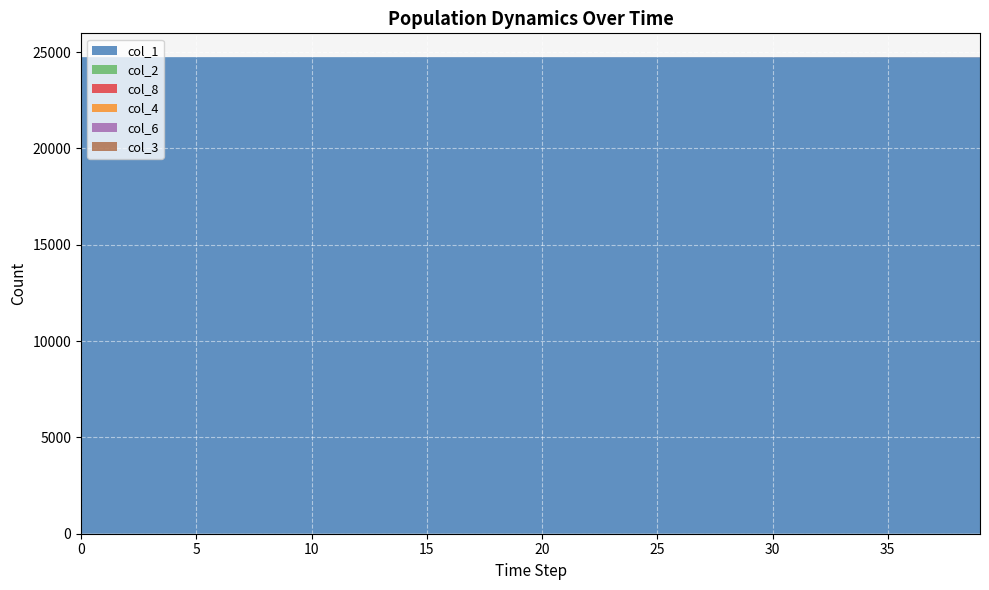

Reading left to right, extract all data points from this chart.

col_1: 0=24738.0	1=24738.0	2=24737.9	3=24737.9	4=24737.9	5=24737.9	6=24737.8	7=24737.8	8=24737.8	9=24737.8	10=24737.7	11=24737.7	12=24737.7	13=24737.6	14=24737.6	15=24737.5	16=24737.5	17=24737.4	18=24737.3	19=24737.2	20=24737.2	21=24737.1	22=24737.0	23=24736.8	24=24736.7	25=24736.6	26=24736.4	27=24736.2	28=24736.1	29=24735.8	30=24735.6	31=24735.3	32=24735.1	33=24734.8	34=24734.4	35=24734.0	36=24733.6	37=24733.1	38=24732.6	39=24732.0
col_2: 0=0.0	1=0.1	2=0.1	3=0.1	4=0.1	5=0.1	6=0.1	7=0.1	8=0.1	9=0.1	10=0.1	11=0.1	12=0.1	13=0.1	14=0.2	15=0.2	16=0.2	17=0.2	18=0.2	19=0.3	20=0.3	21=0.3	22=0.4	23=0.4	24=0.5	25=0.5	26=0.6	27=0.6	28=0.7	29=0.7	30=0.8	31=0.9	32=1.0	33=1.1	34=1.2	35=1.4	36=1.5	37=1.6	38=1.8	39=2.0
col_8: 0=0.0	1=0.0	2=0.0	3=0.0	4=0.0	5=0.0	6=0.0	7=0.1	8=0.1	9=0.1	10=0.1	11=0.1	12=0.1	13=0.2	14=0.2	15=0.2	16=0.2	17=0.3	18=0.3	19=0.3	20=0.4	21=0.4	22=0.5	23=0.6	24=0.6	25=0.7	26=0.8	27=0.9	28=1.0	29=1.1	30=1.2	31=1.3	32=1.5	33=1.6	34=1.8	35=2.0	36=2.2	37=2.5	38=2.8	39=3.0
col_4: 0=0.0	1=0.0	2=0.0	3=0.0	4=0.0	5=0.0	6=0.0	7=0.0	8=0.0	9=0.0	10=0.0	11=0.0	12=0.0	13=0.0	14=0.0	15=0.0	16=0.1	17=0.1	18=0.1	19=0.1	20=0.1	21=0.1	22=0.1	23=0.1	24=0.1	25=0.1	26=0.1	27=0.1	28=0.2	29=0.2	30=0.2	31=0.2	32=0.2	33=0.3	34=0.3	35=0.3	36=0.3	37=0.4	38=0.4	39=0.5
col_6: 0=0.0	1=0.0	2=0.0	3=0.0	4=0.0	5=0.0	6=0.0	7=0.0	8=0.0	9=0.0	10=0.0	11=0.0	12=0.0	13=0.0	14=0.0	15=0.0	16=0.0	17=0.0	18=0.0	19=0.0	20=0.0	21=0.0	22=0.1	23=0.1	24=0.1	25=0.1	26=0.1	27=0.1	28=0.1	29=0.1	30=0.1	31=0.1	32=0.1	33=0.1	34=0.2	35=0.2	36=0.2	37=0.2	38=0.2	39=0.3
col_3: 0=0.0	1=0.0	2=0.0	3=0.0	4=0.0	5=0.0	6=0.0	7=0.0	8=0.0	9=0.0	10=0.0	11=0.0	12=0.0	13=0.0	14=0.0	15=0.0	16=0.0	17=0.0	18=0.0	19=0.0	20=0.0	21=0.0	22=0.0	23=0.0	24=0.0	25=0.0	26=0.0	27=0.0	28=0.0	29=0.0	30=0.1	31=0.1	32=0.1	33=0.1	34=0.1	35=0.1	36=0.1	37=0.1	38=0.1	39=0.1